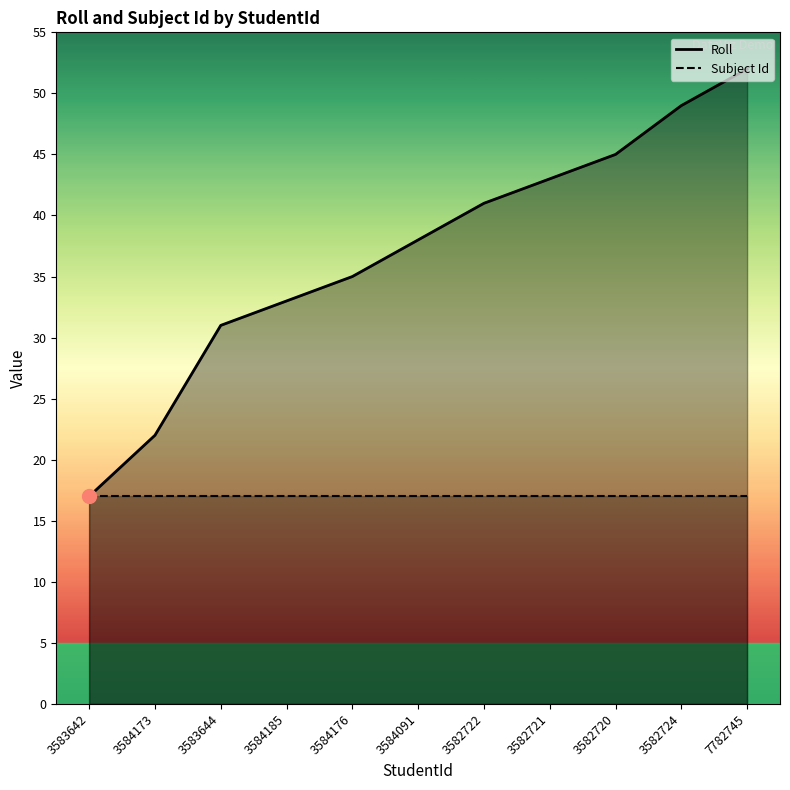

How many data points does each series have?

11